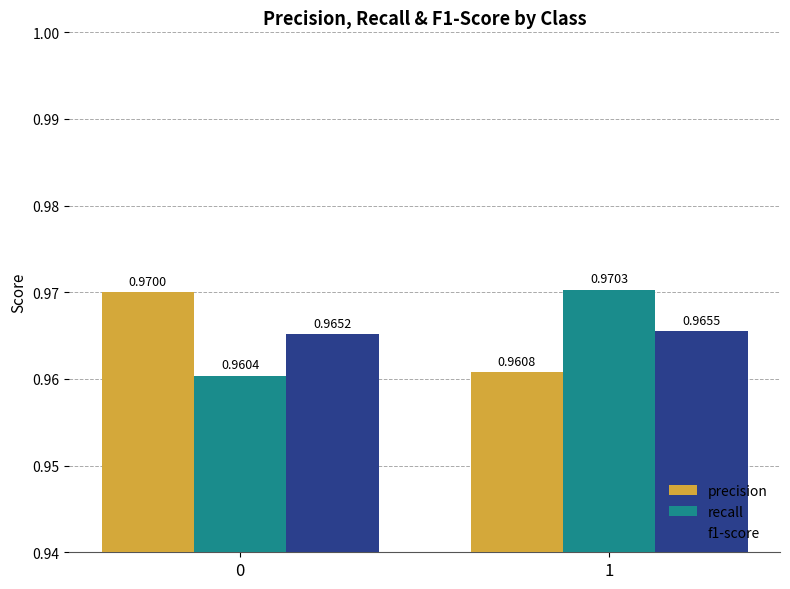

How many f1-score values are between 0 and 1?

2